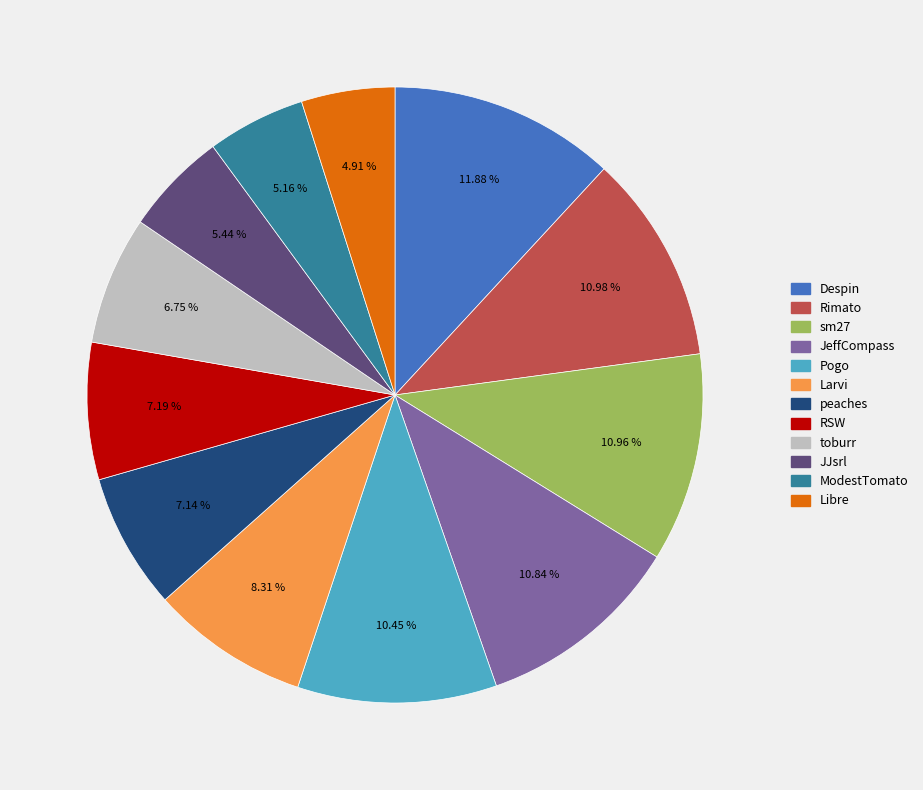

What is the largest slice in the pie chart?

Despin